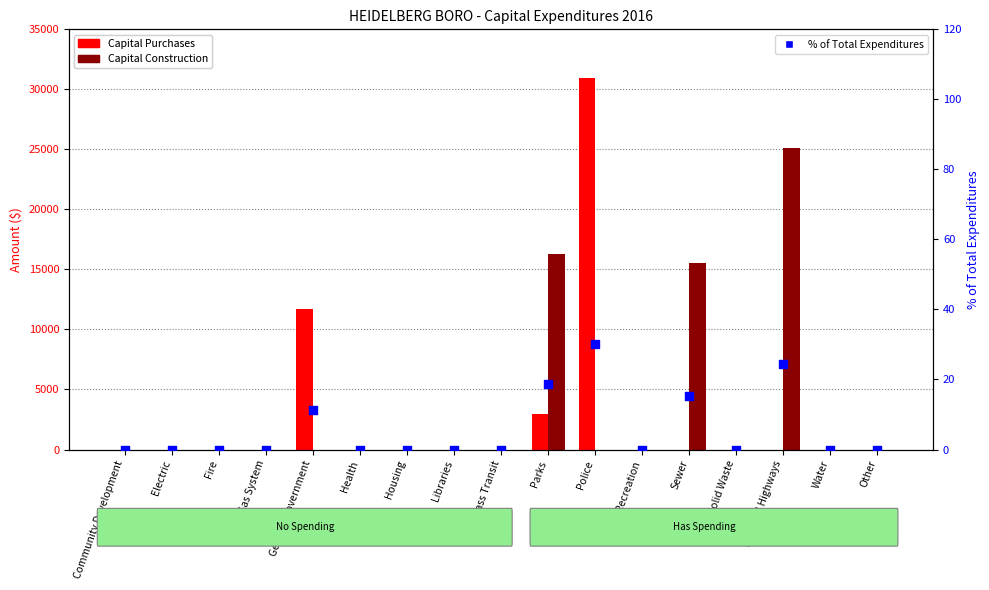

What are all the series names shown in the legend?

Capital Purchases, Capital Construction, % of Total Expenditures